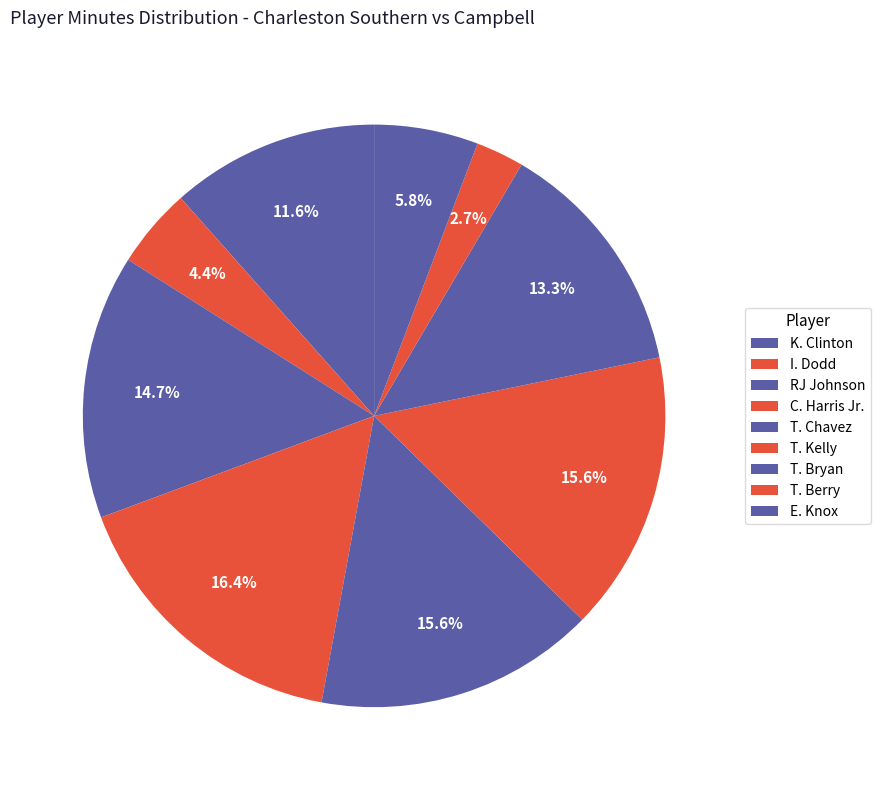

What is the total percentage of T. Chavez and C. Harris Jr.?

32.0%